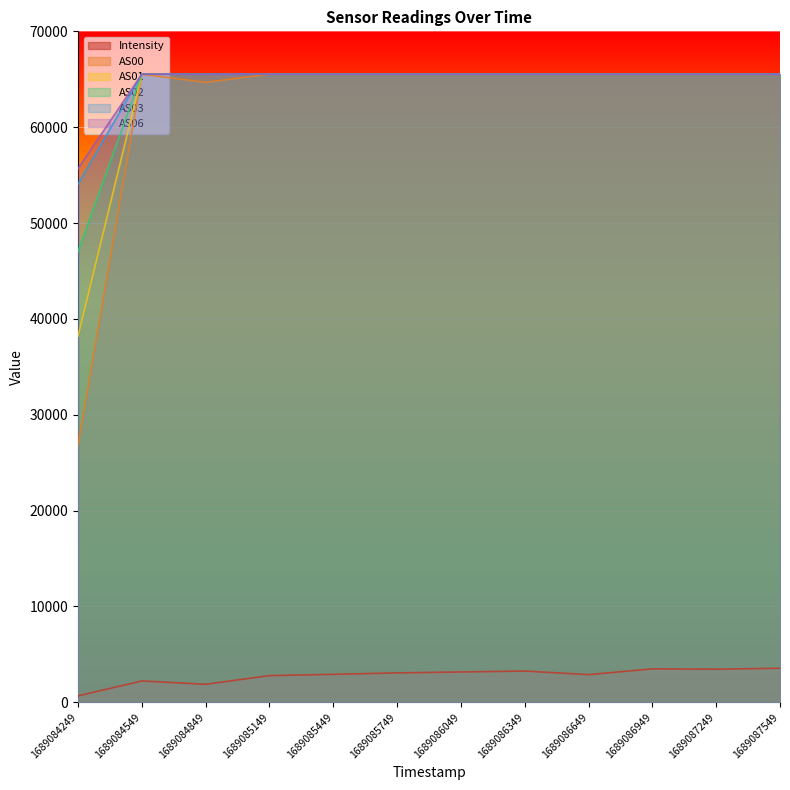

Rank the categories by AS06 value from lowest to highest.

1689084249, 1689084549, 1689084849, 1689085149, 1689085449, 1689085749, 1689086049, 1689086349, 1689086649, 1689086949, 1689087249, 1689087549